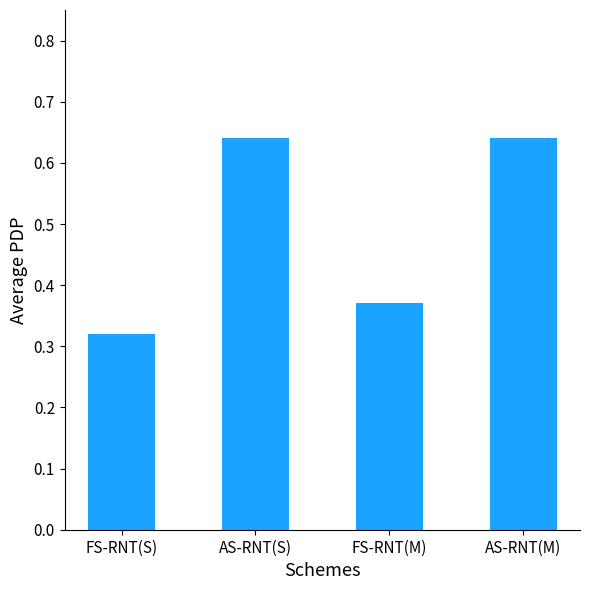

What is the average value?

0.5